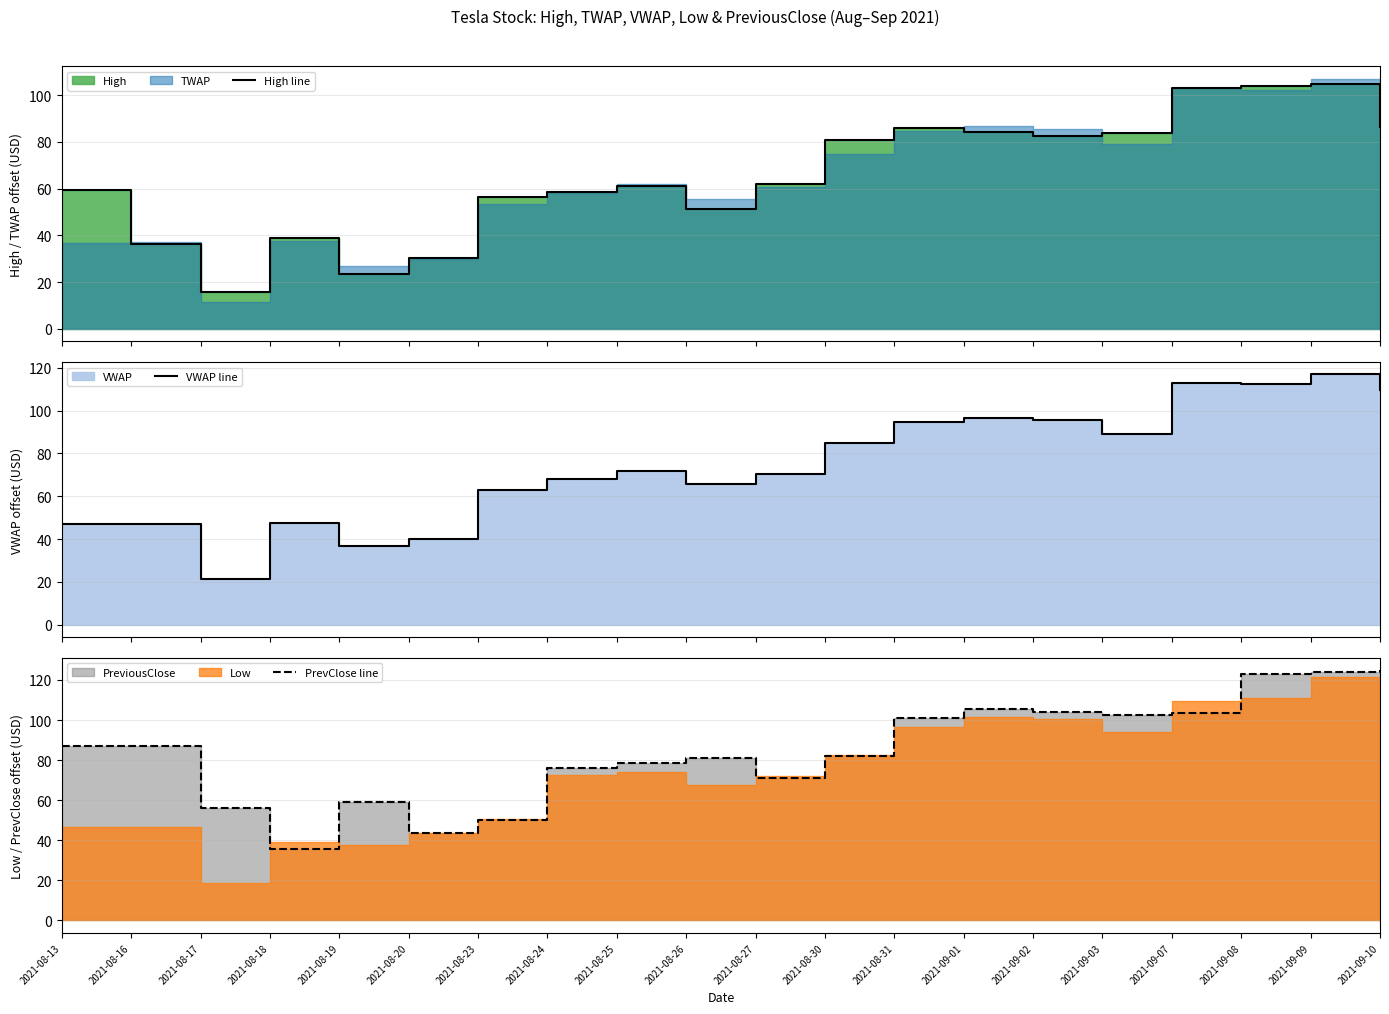

How many interior local valleys does the VWAP line series have?

5